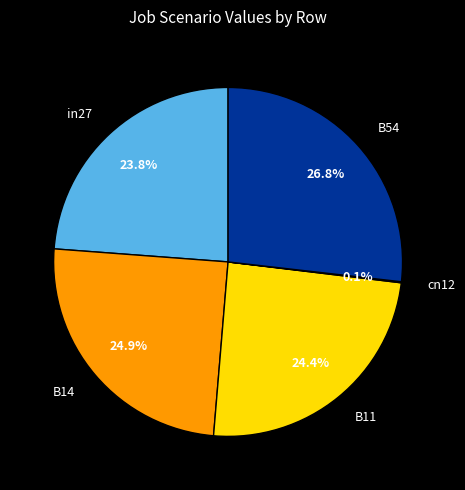

True or false: in27 accounts for 16% of the total.

False